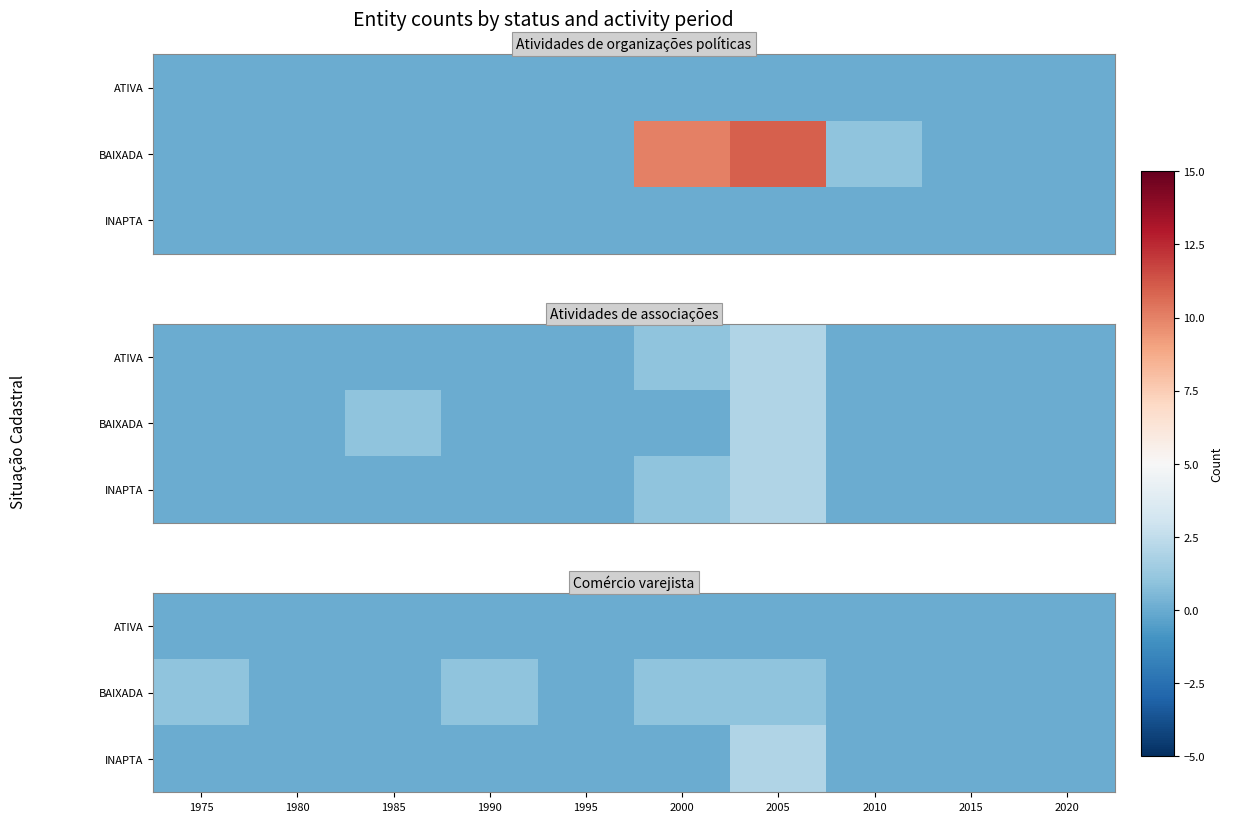

The value of BAIXADA at 1990 is 1. True or false?

False